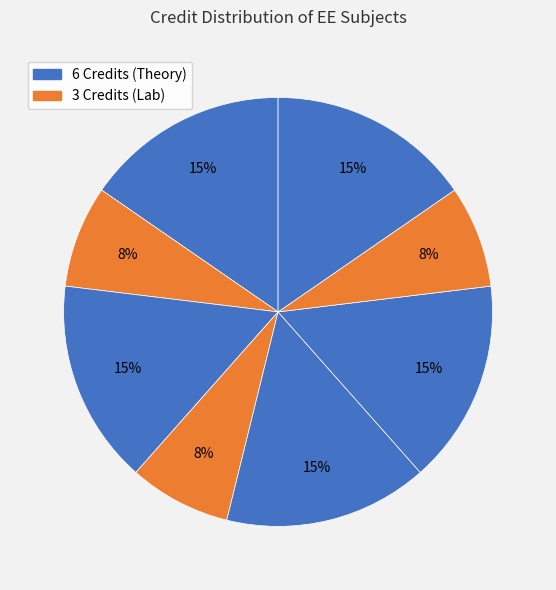

How many slices are in this pie chart?

8